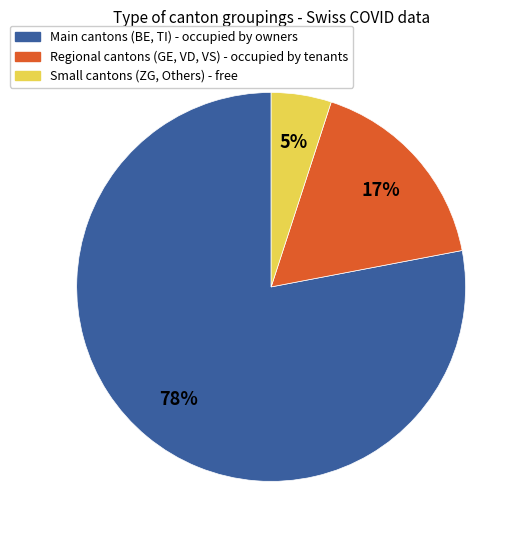

Is there a majority slice in this chart?

Yes